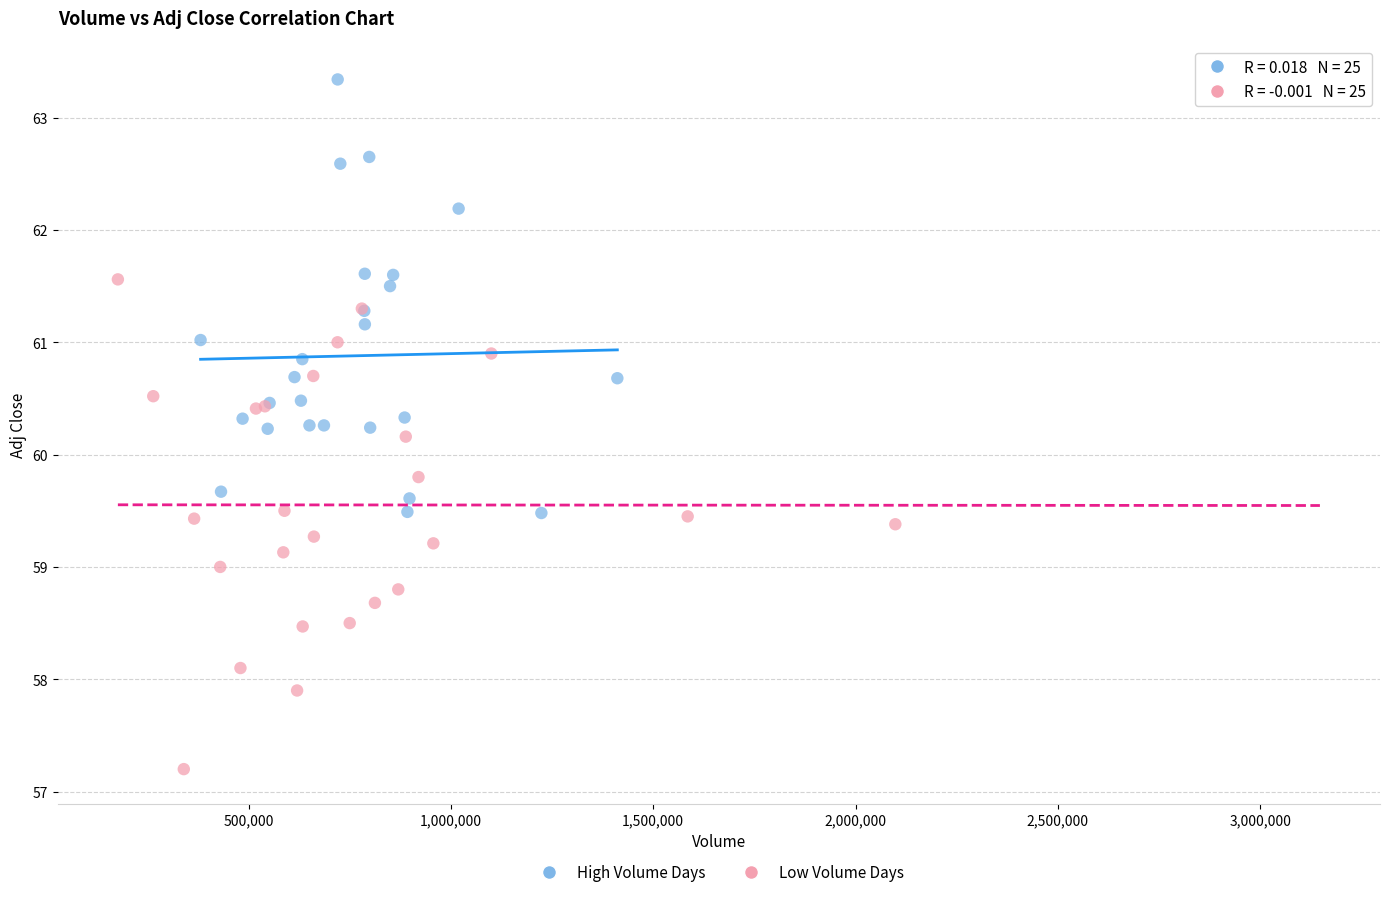

Which series contains the lowest Y value?

Low Volume Days